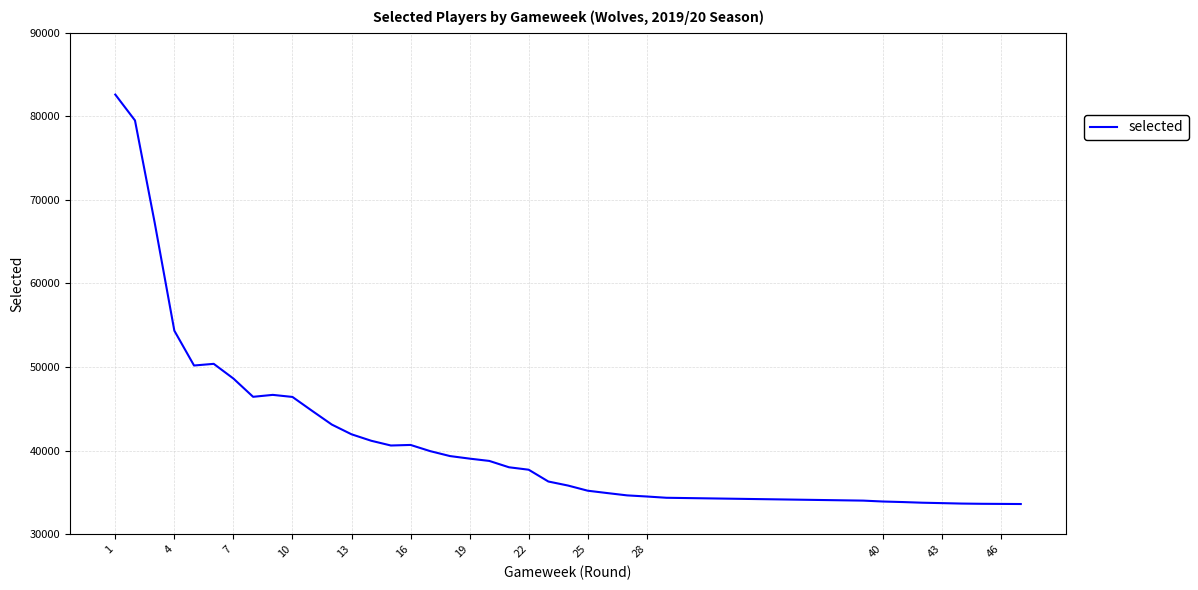

What is the difference between the maximum and minimum values?

48985